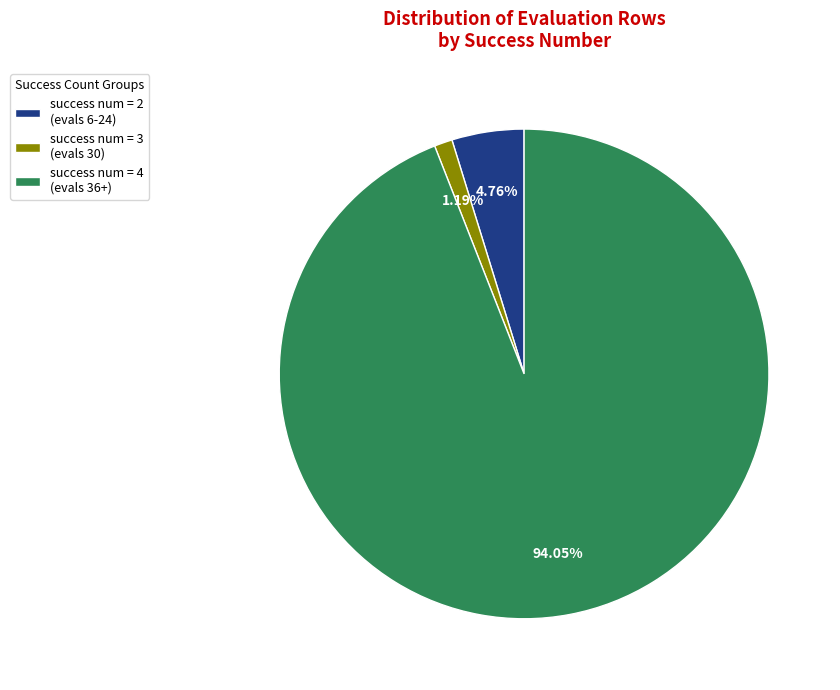

Rank the categories by value from lowest to highest.

success num = 3 (evals 30), success num = 2 (evals 6-24), success num = 4 (evals 36+)